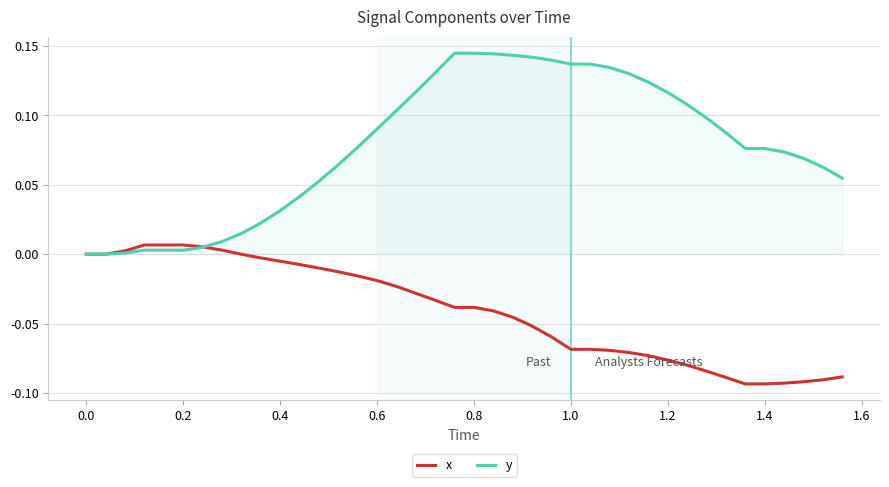

Which series has the widest spread of values?

y